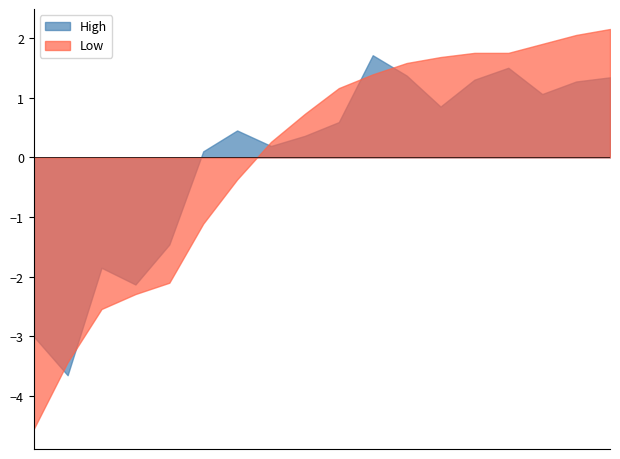

Where is the first local minimum for Low?

2015-12-28